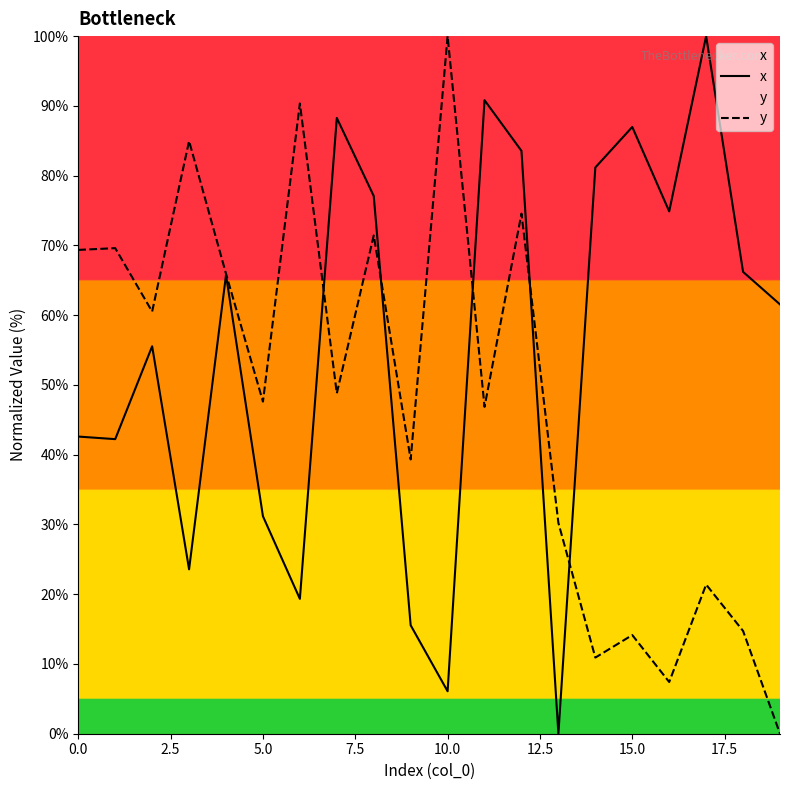

What is the difference between the maximum and minimum values in the x series?

100.0